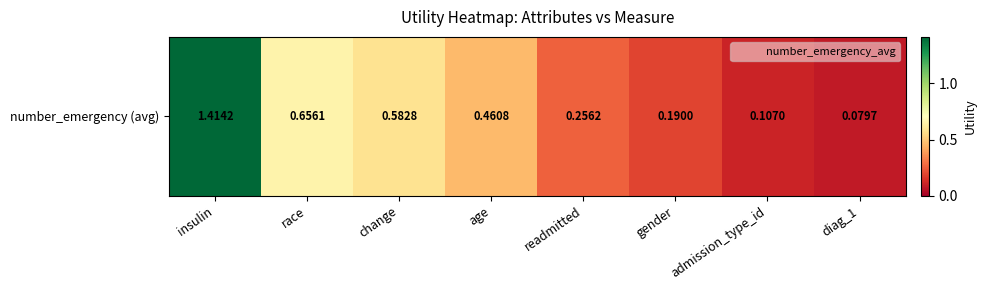

The chart shows a value of 0.1 at gender. True or false?

False